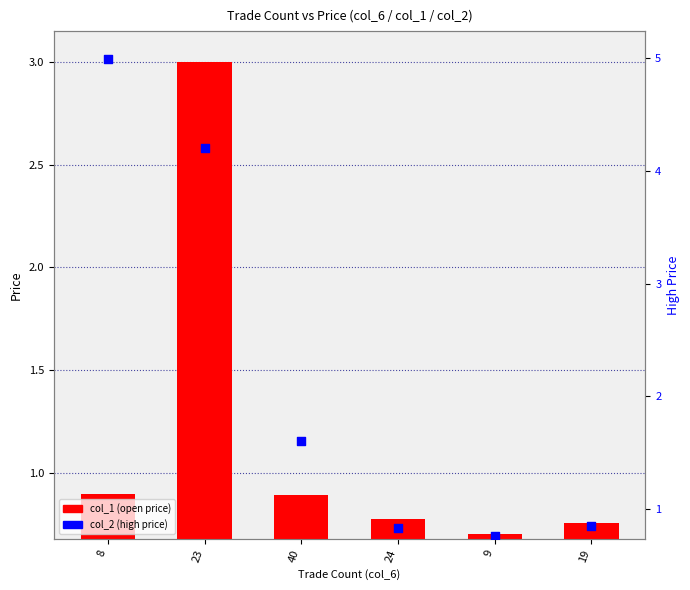

What is the total value across all series at 23?

7.2